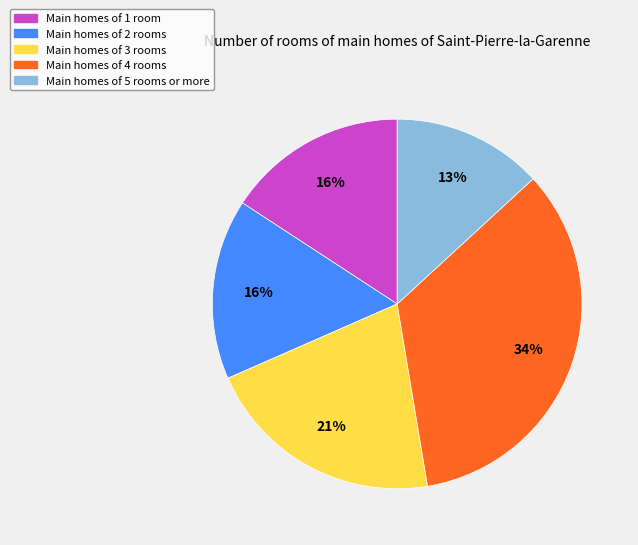

To the nearest percent, what is the average slice percentage?

20%